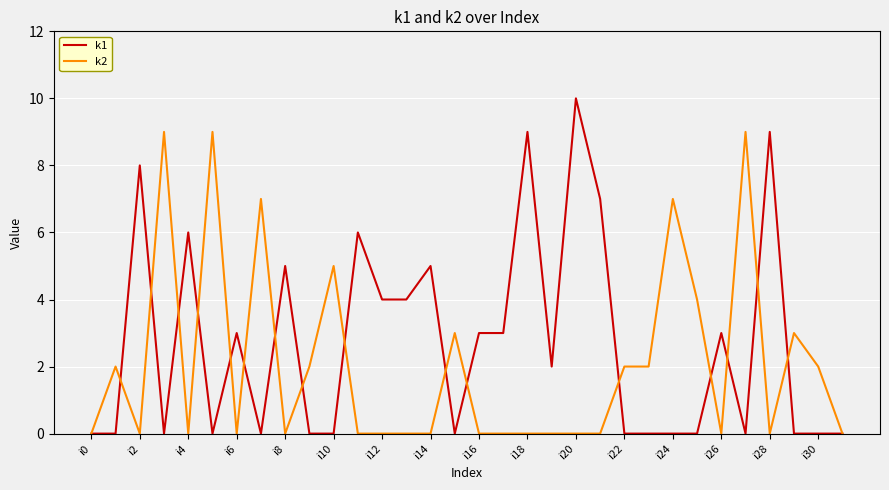

Is this an area chart (filled region under the line)?

No